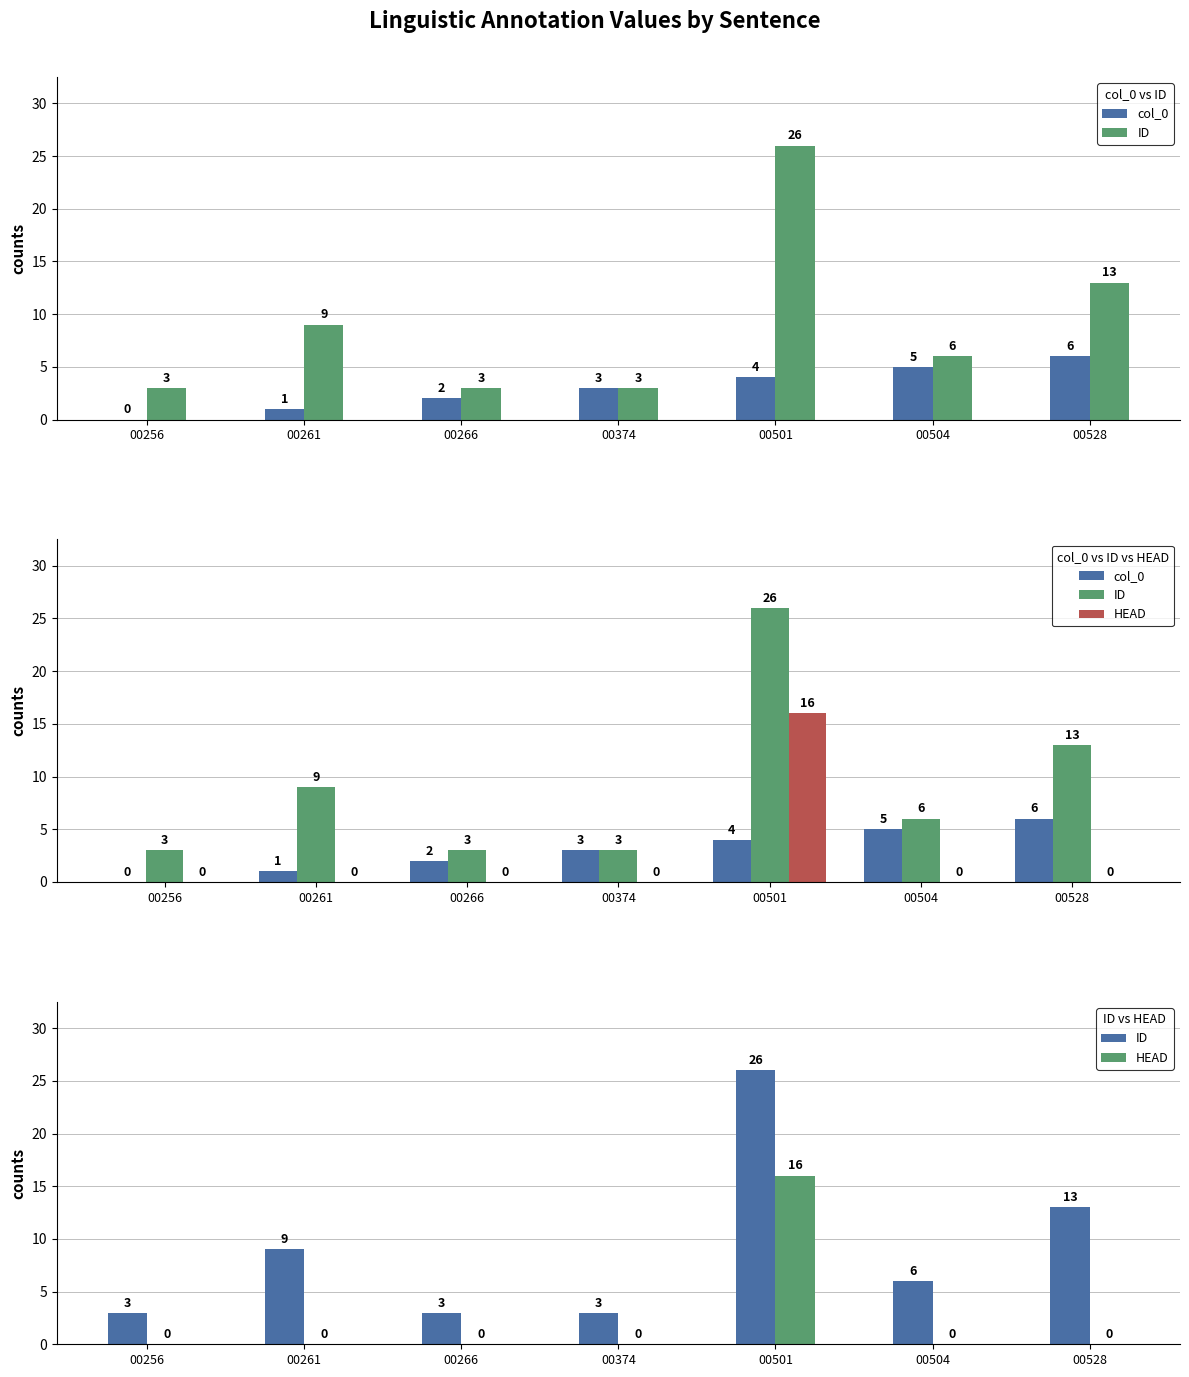

At which label does col_0 reach its peak?

00528